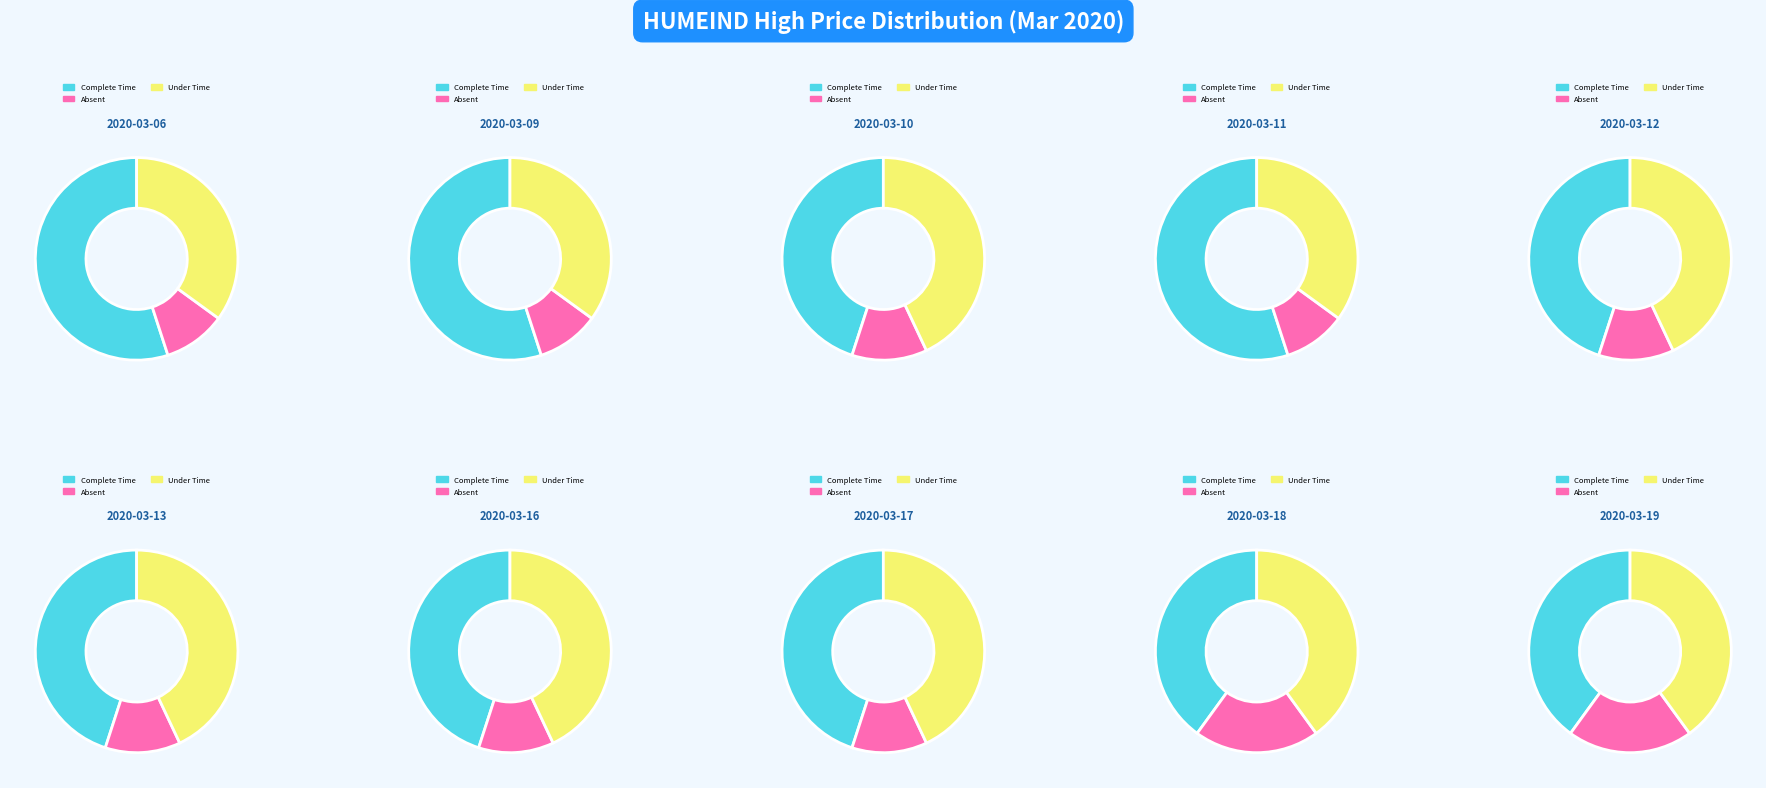

What is the change in value from 2020-03-11 to 2020-03-19?

-0.6